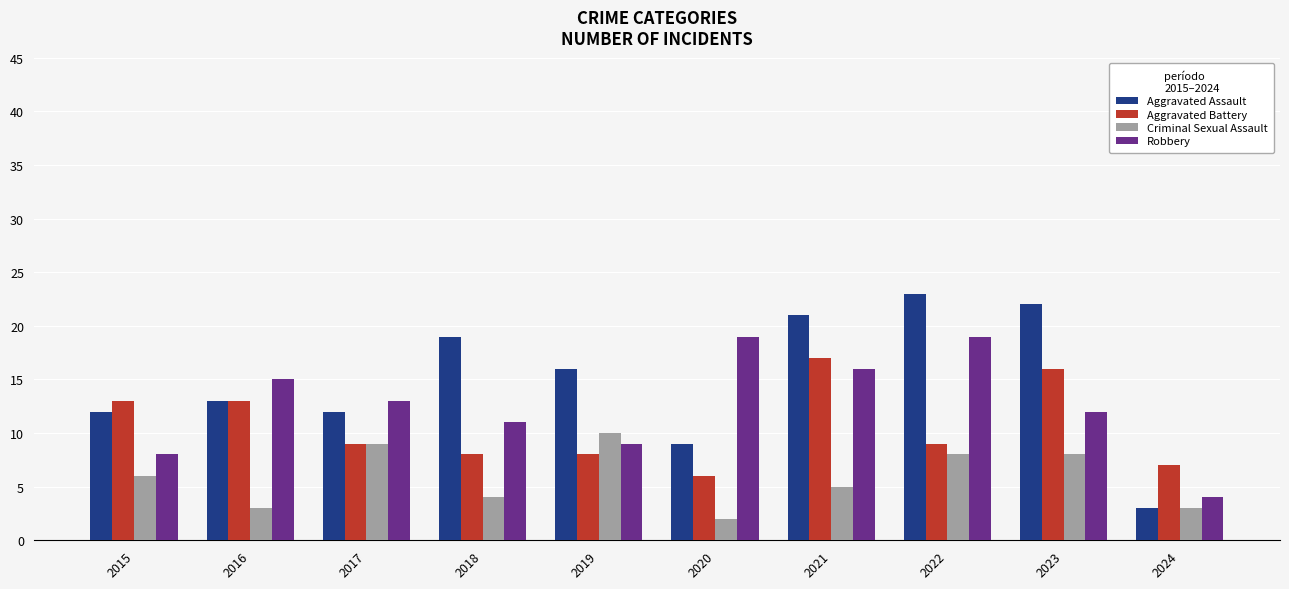

What is the average value of the Aggravated Battery series?

11